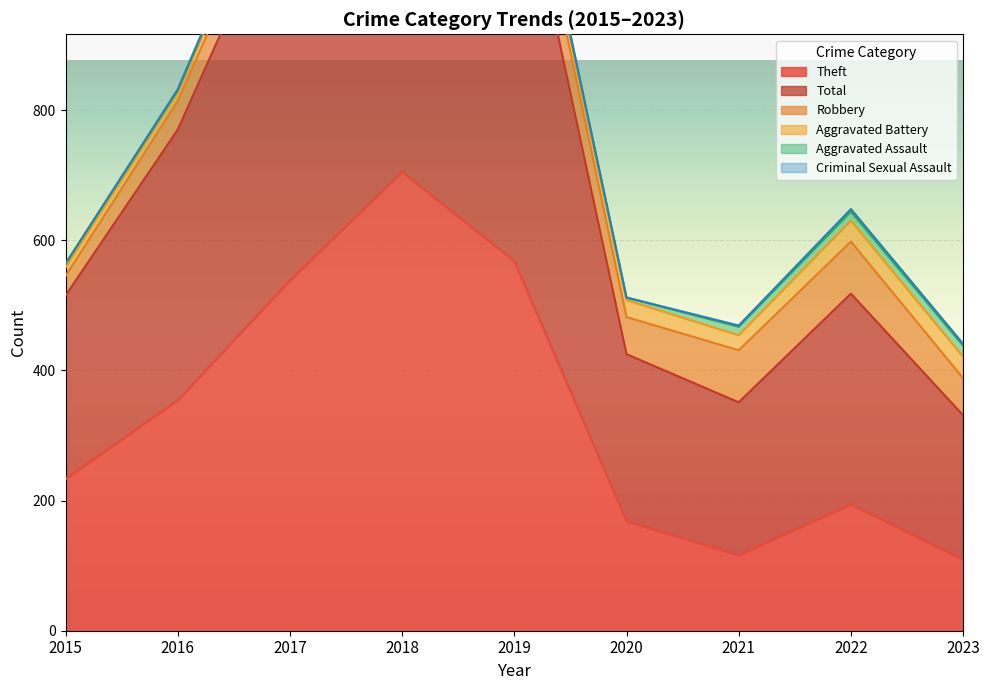

How many lines are shown in the chart?

6